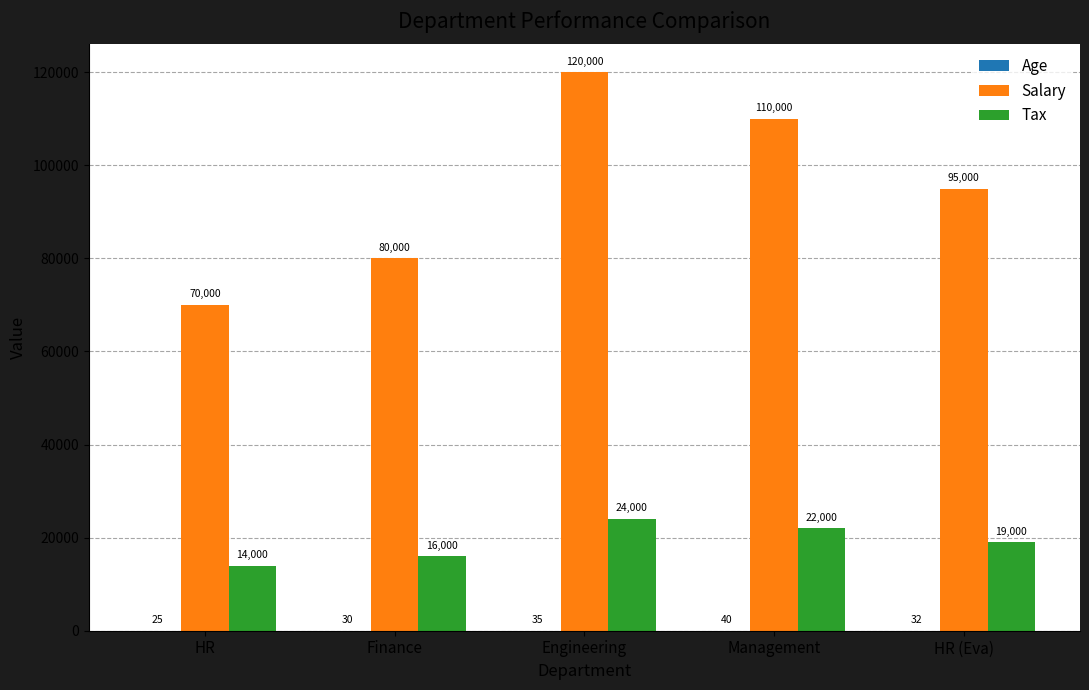

The value of Tax at HR is 23841.4. True or false?

False